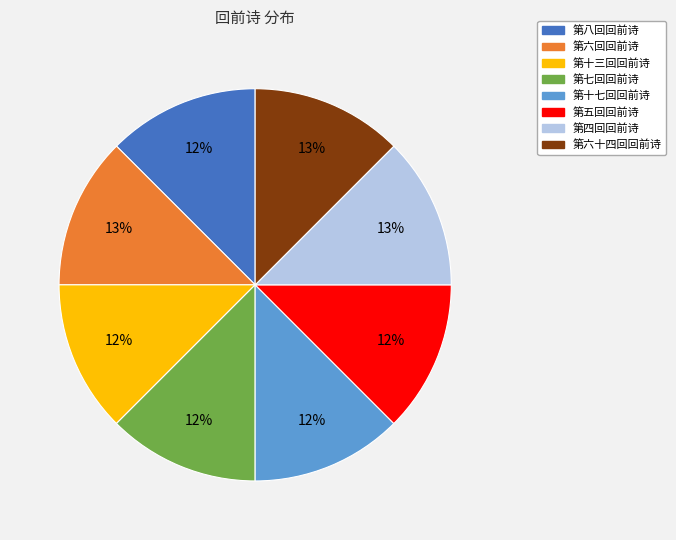

Do 第八回回前诗 and 第十七回回前诗 together represent more than half of the pie?

No